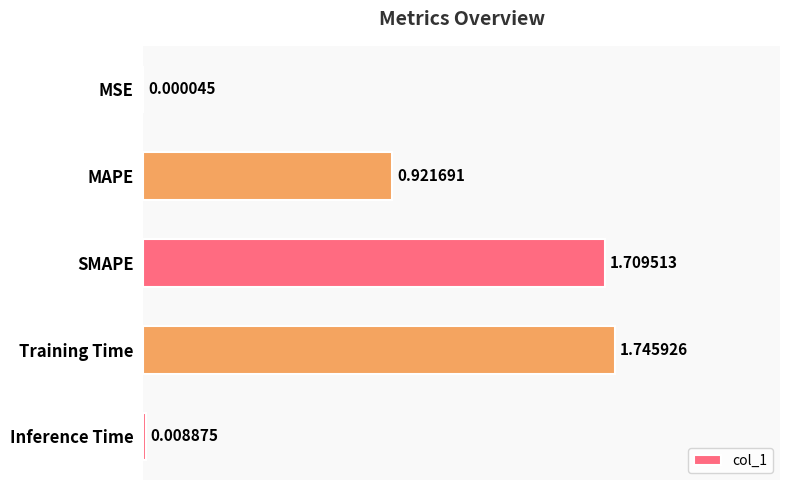

At which label is the value closest to 0?

MSE